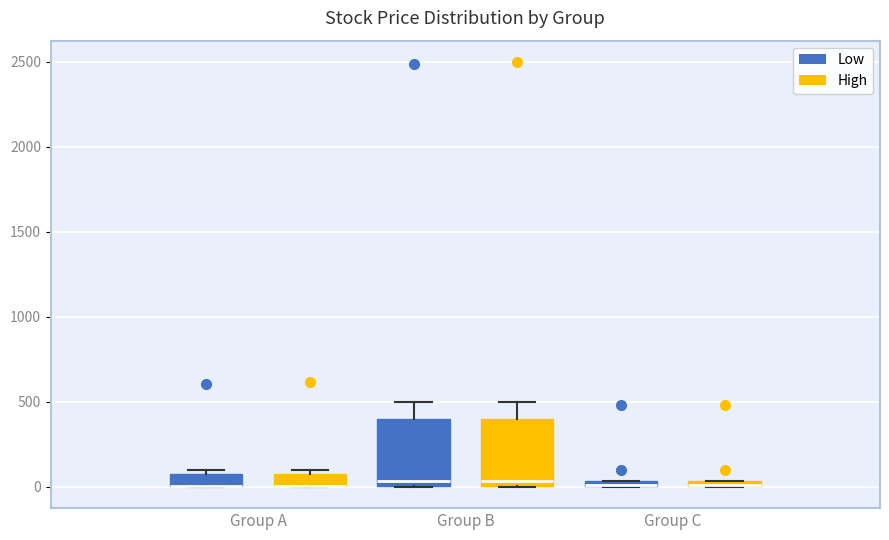

Where does the median line of the box for Group B (High) sit on the y-axis? The values are not printed on the chart, so give them approximately, as read against the axis.

50